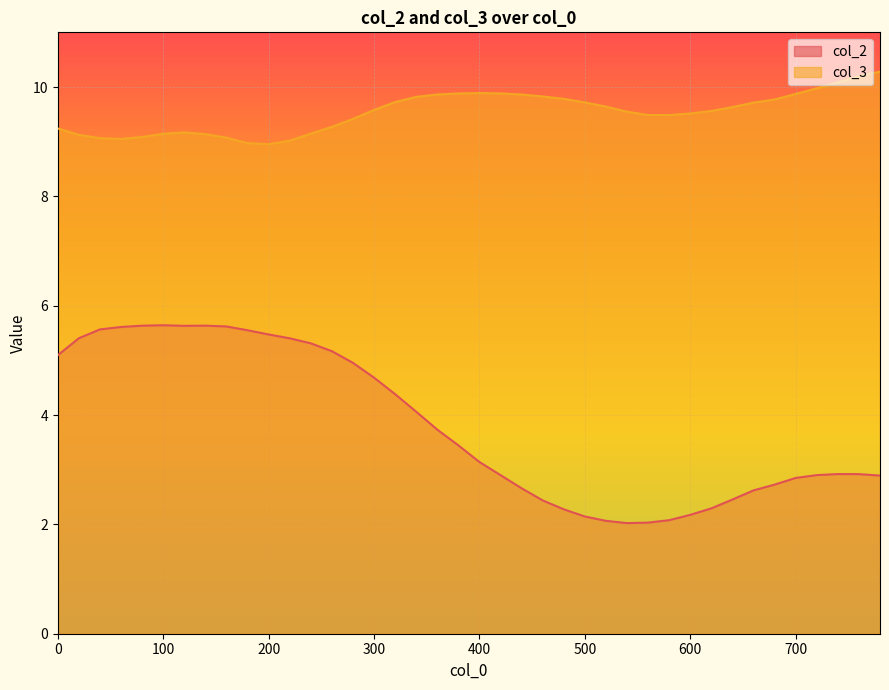

What is the value of the col_2 point at the 22nd from the left?

2.9